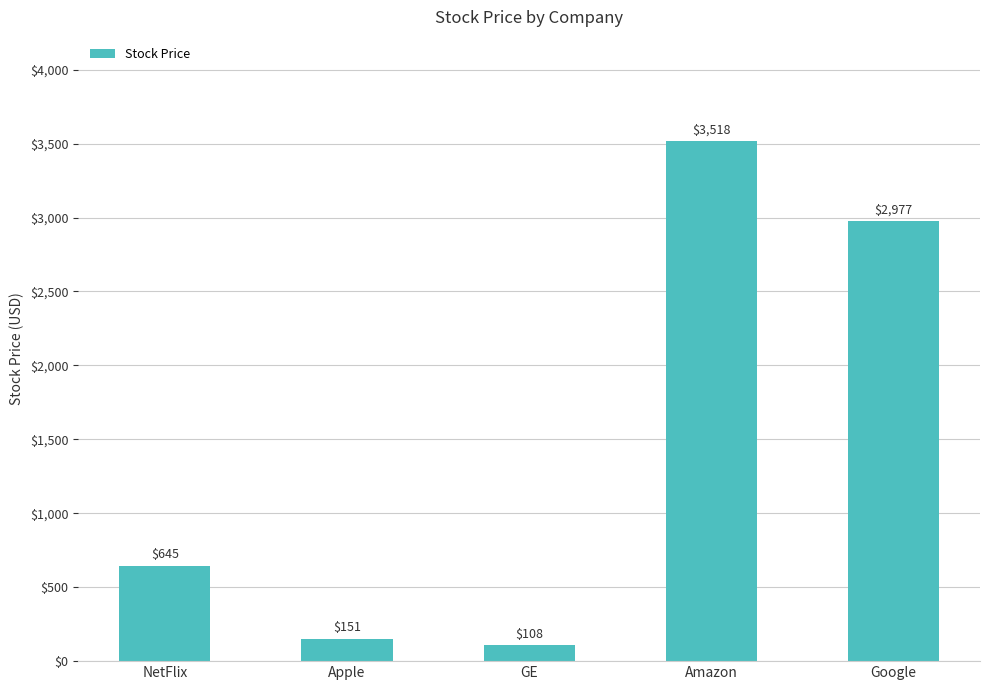

Are the bars horizontal?

No